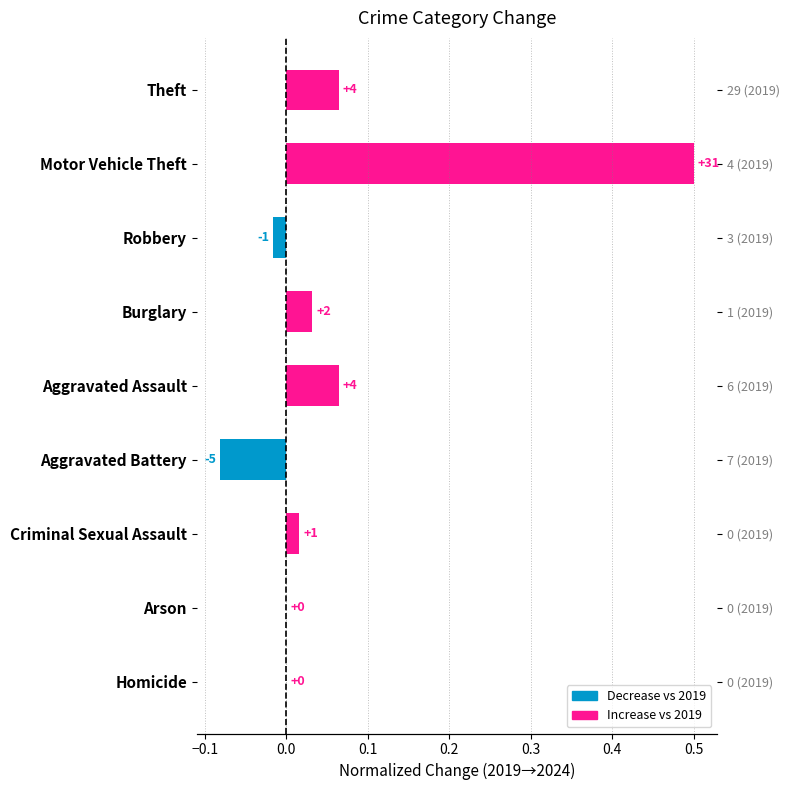

How many values are below zero?

2